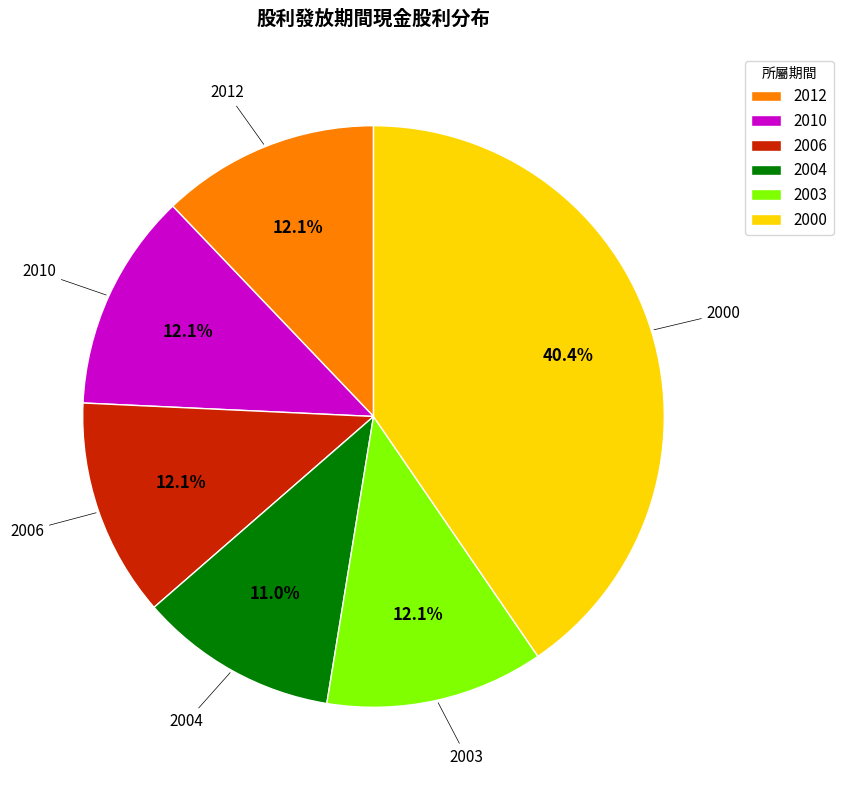

To the nearest percent, what percentage of the pie is 2000?

40%